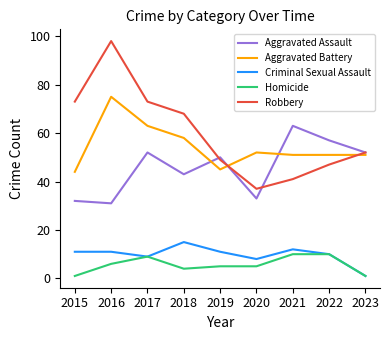

Which category has the highest value in the Robbery series?

2016